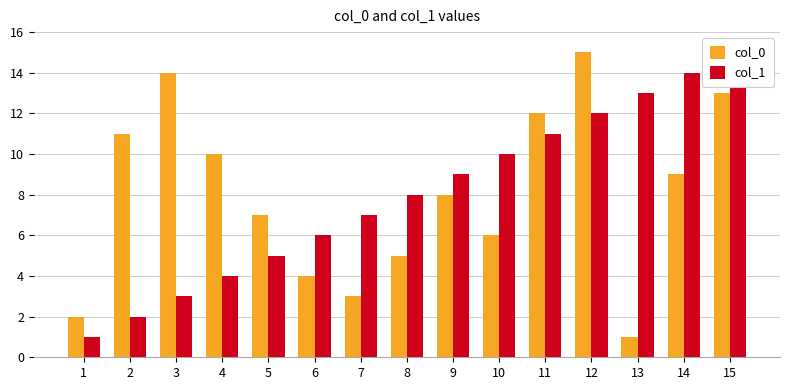

What is the maximum value shown in the chart?

15